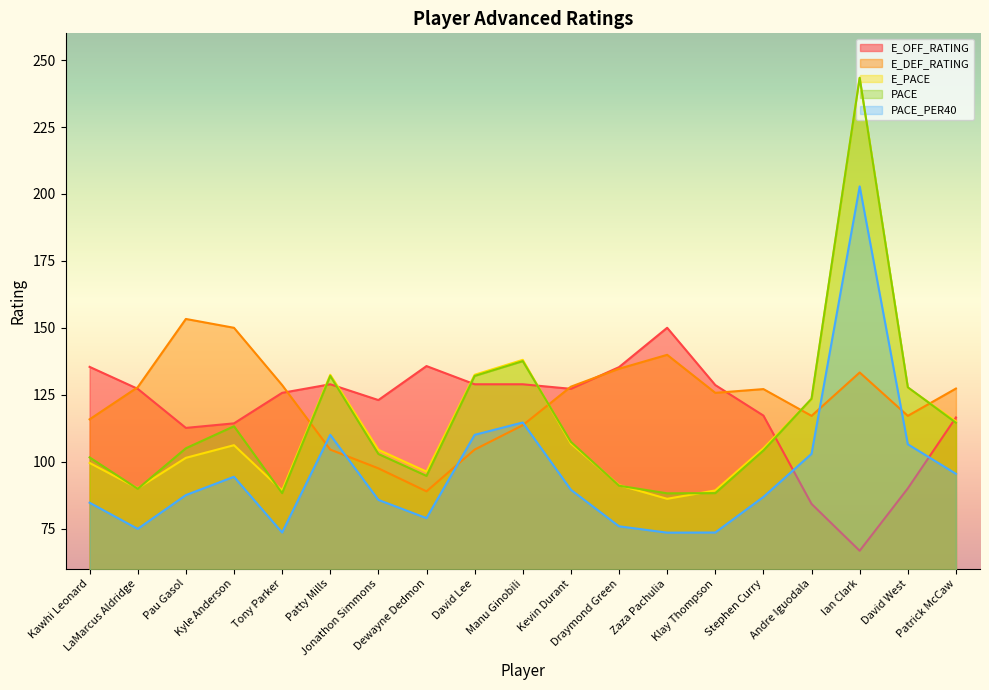

At which label does E_OFF_RATING first exceed 127?

Kawhi Leonard